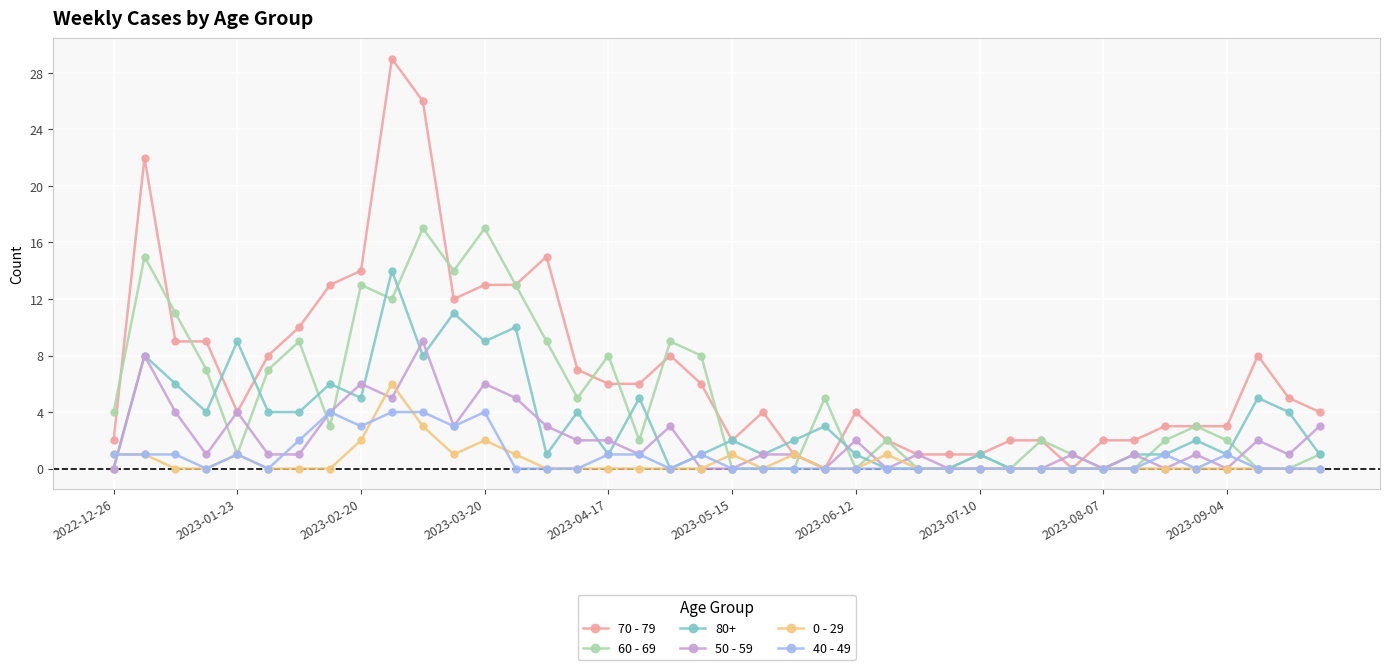

Count the number of categories in the chart.

40